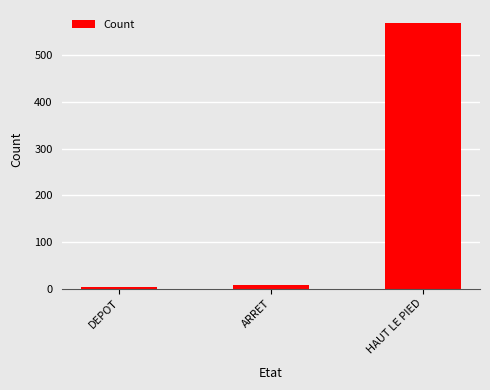

Is it true that the value at DEPOT is 4?

True